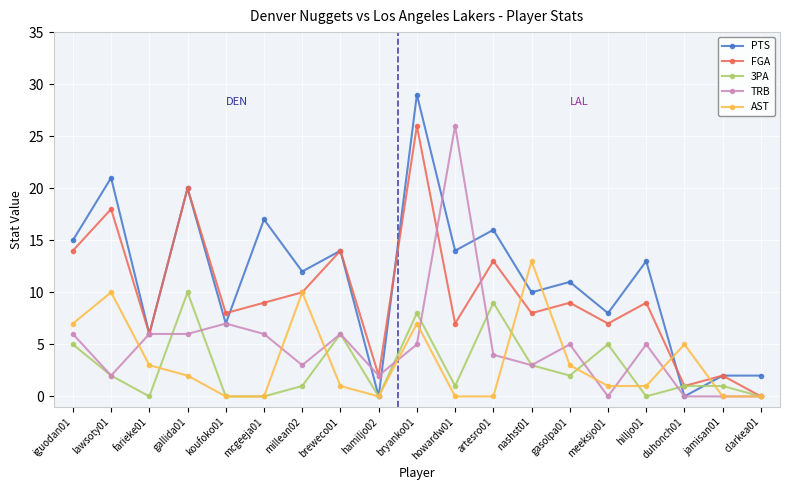

What position from the left is hilljo01?

16